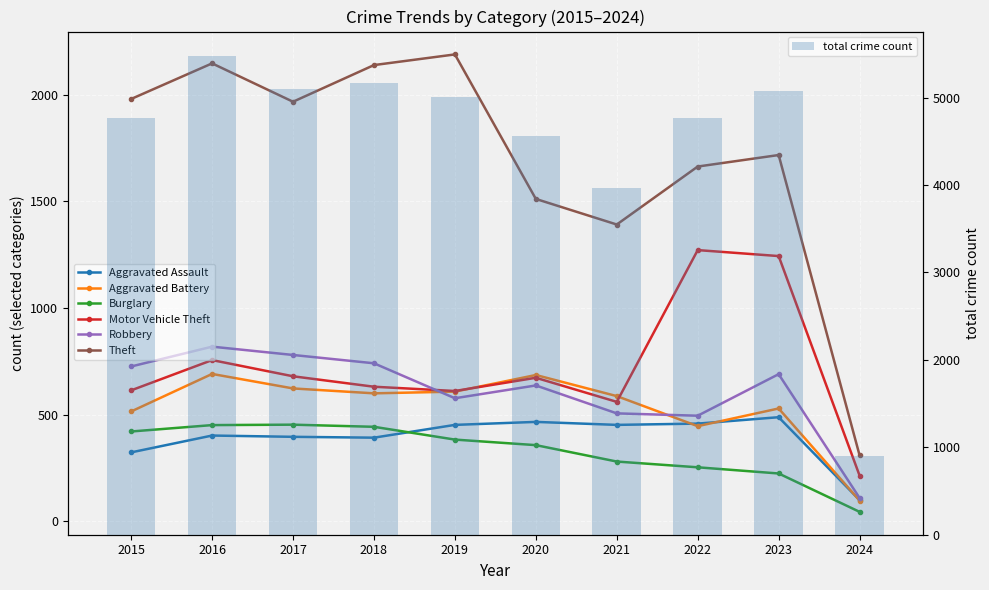

What is the difference between the Motor Vehicle Theft values at 2022 and 2019?

661